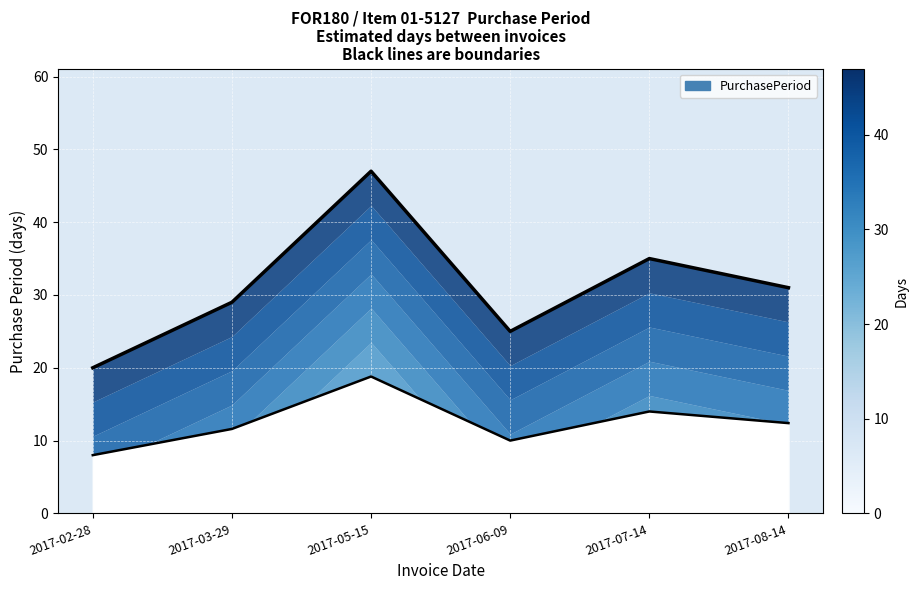

Reading right to left, transcribe all the data shown in this chart.

31	35	25	47	29	20